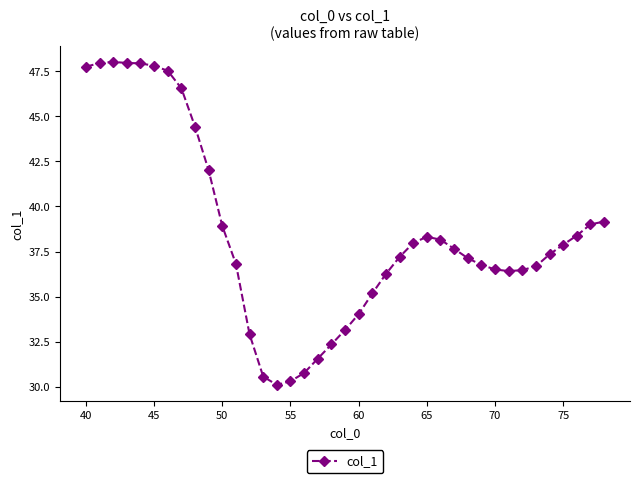

What is the value of the 3rd point from the left?

48.0